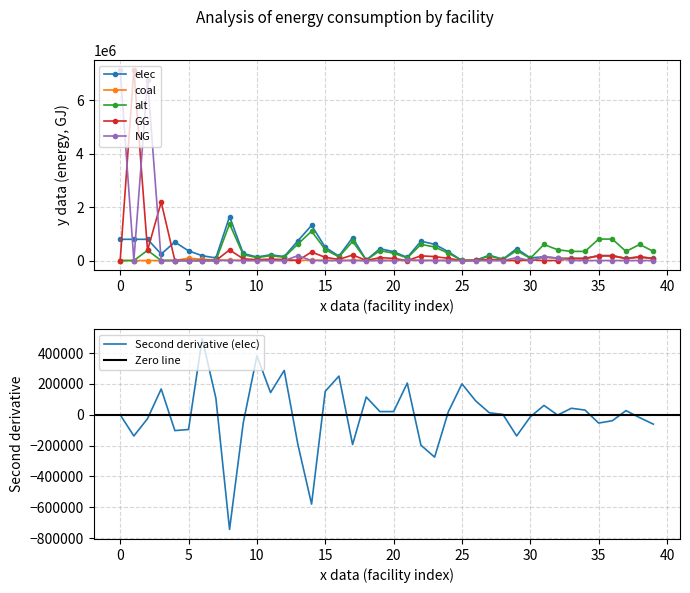

Which series has the largest range (max minus min)?

GG